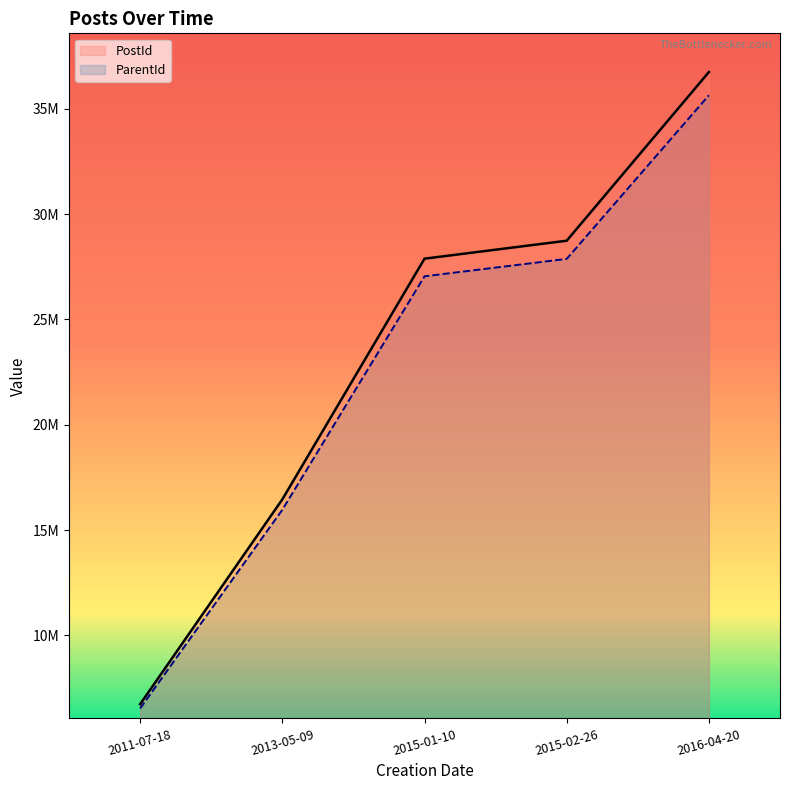

True or false: PostId and ParentId intersect in this chart.

False